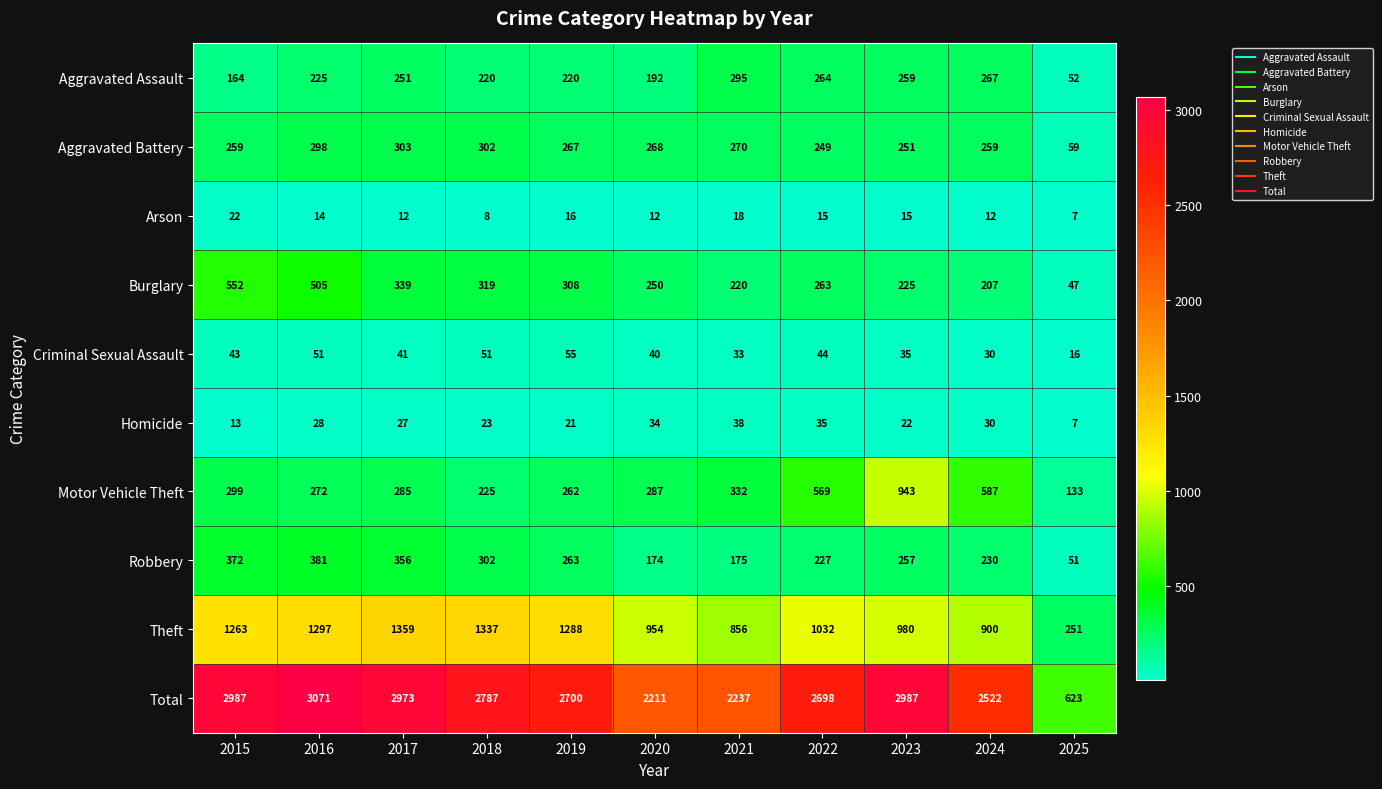

What is the sum of all Total values?

27796